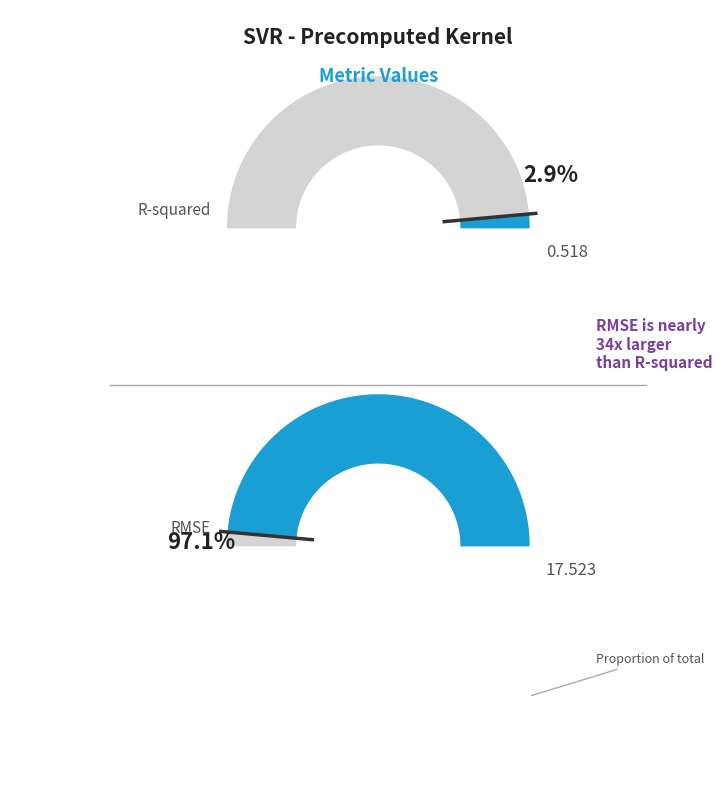

Between RMSE and R-squared, which is larger?

RMSE